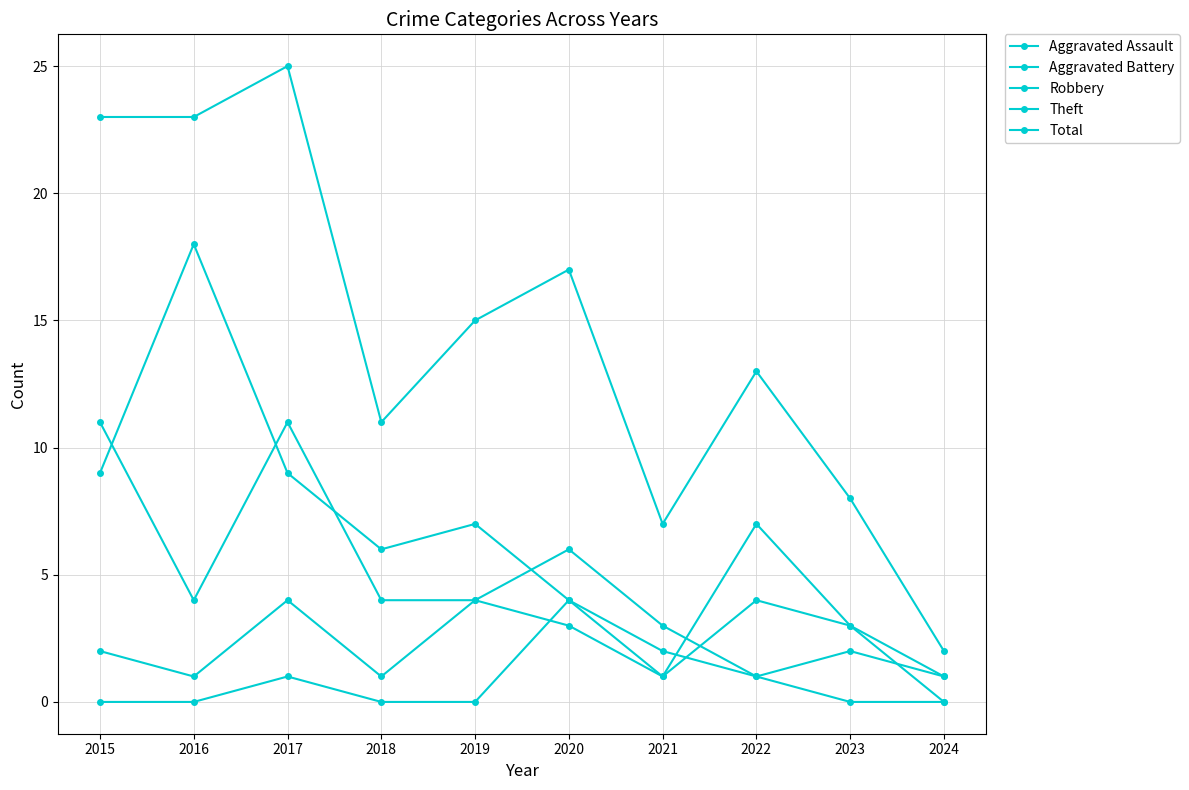

List the labels in order of Total value, smallest first.

2024, 2021, 2023, 2018, 2022, 2019, 2020, 2015, 2016, 2017